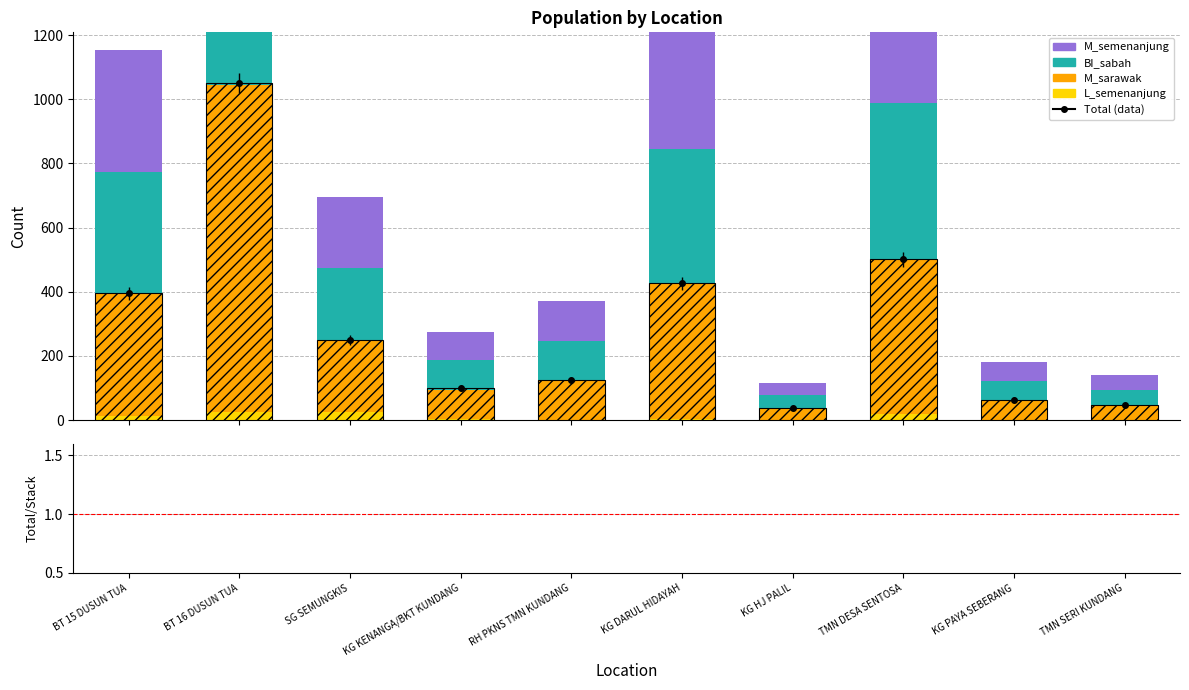

What is the total value across all series at SG SEMUNGKIS?

697